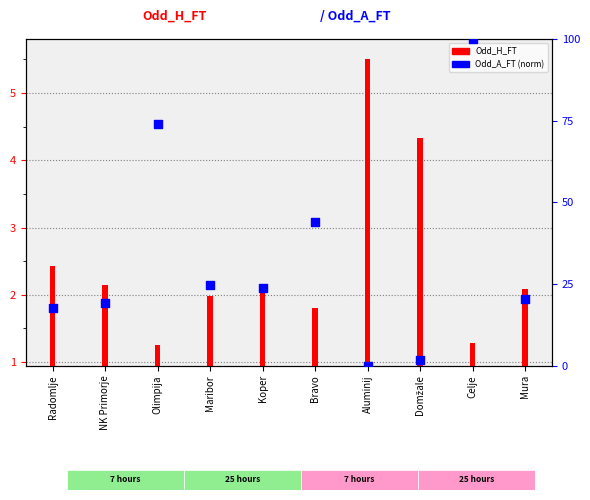

Which series has the largest Y range (max minus min)?

Odd_A_FT (percentile)